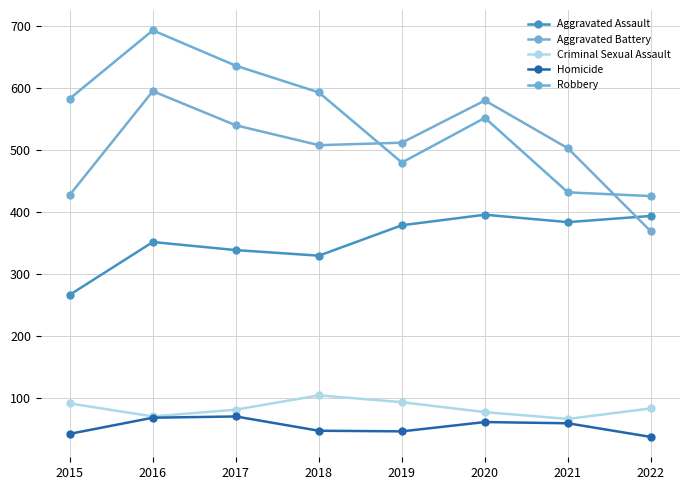

Rank the series by their maximum value, from lowest to highest.

Homicide, Criminal Sexual Assault, Aggravated Assault, Aggravated Battery, Robbery